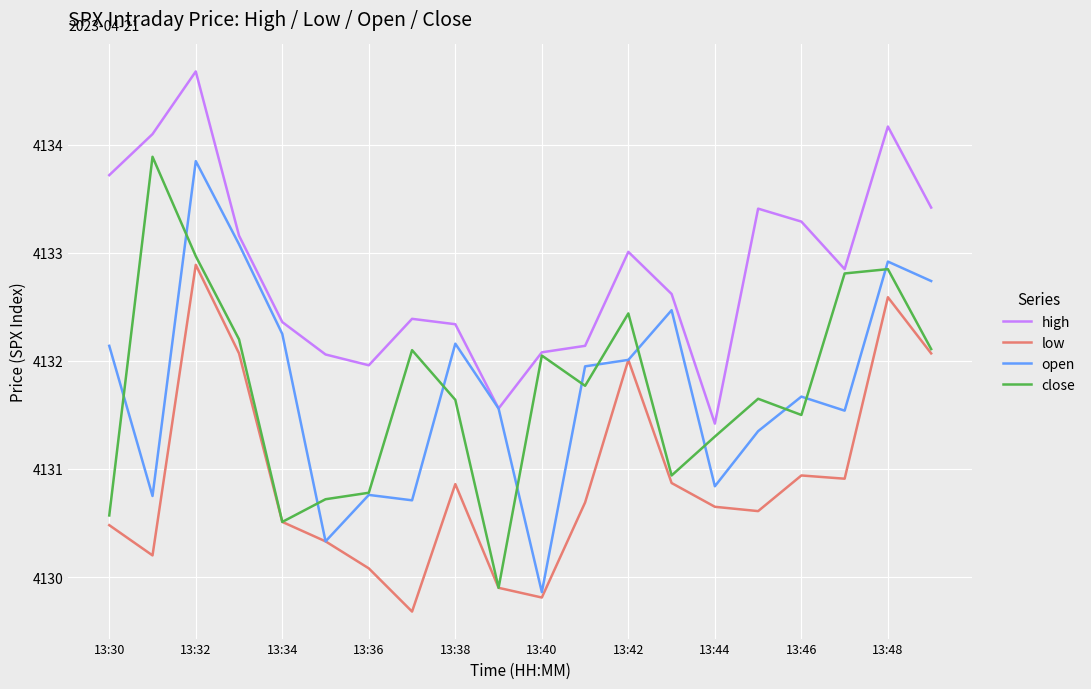

True or false: low and high intersect in this chart.

False